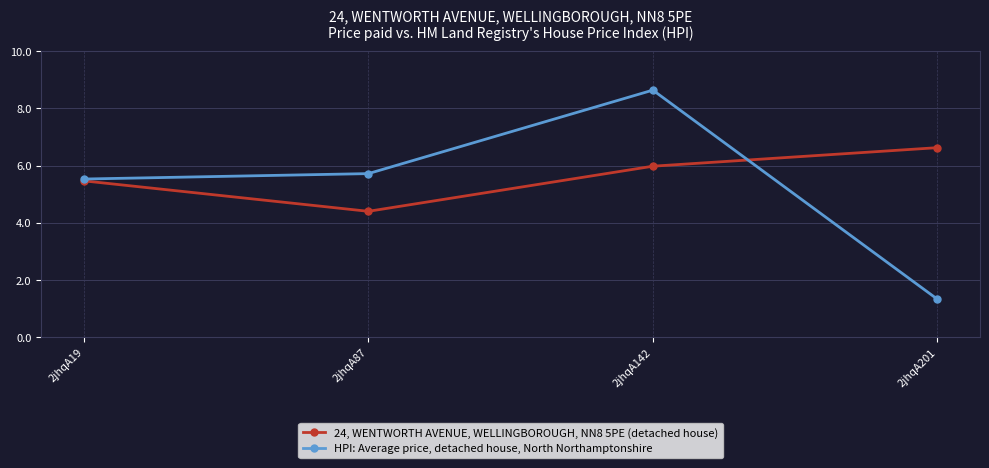

Which series changed the most between 2jhqA87 and 2jhqA201?

HPI: Average price, detached house, North Northamptonshire